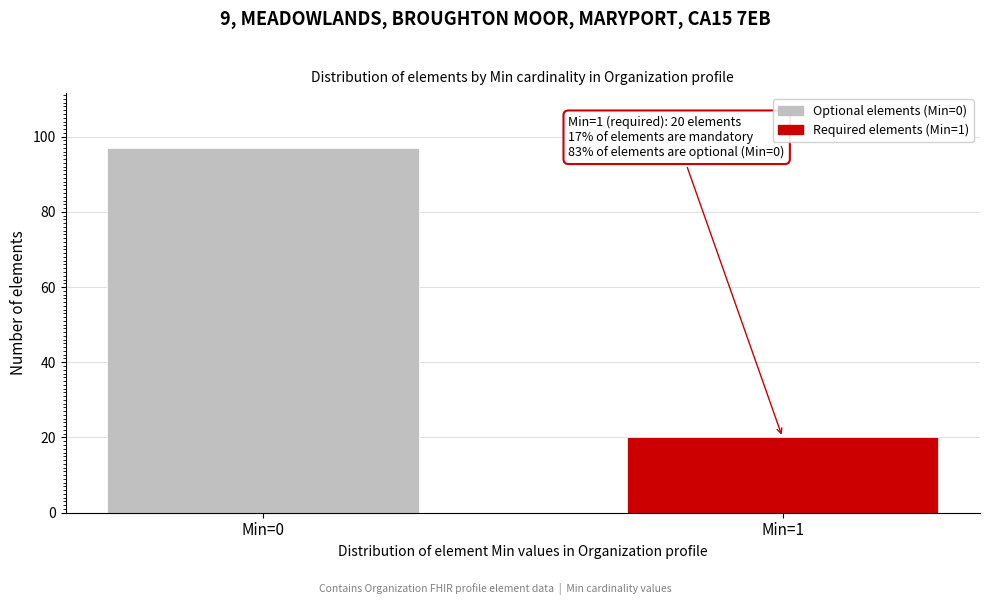

Reading left to right, extract all data points from this chart.

97	20